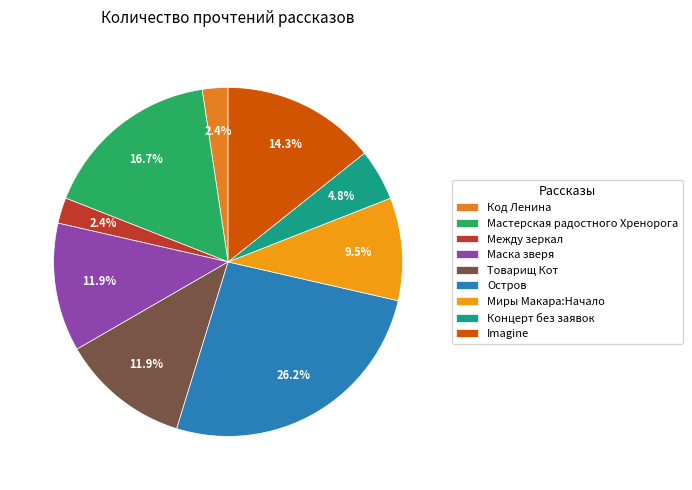

Count the number of slices in the pie.

9